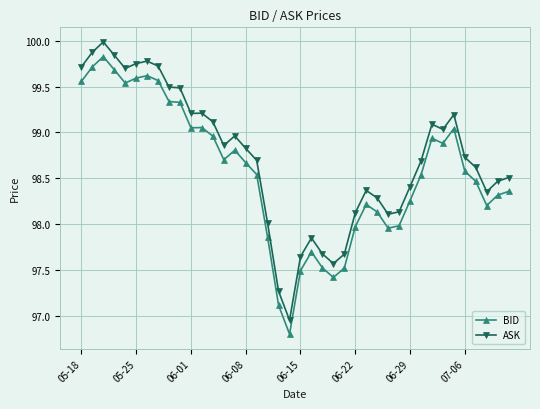

Which series has the largest range (max minus min)?

ASK